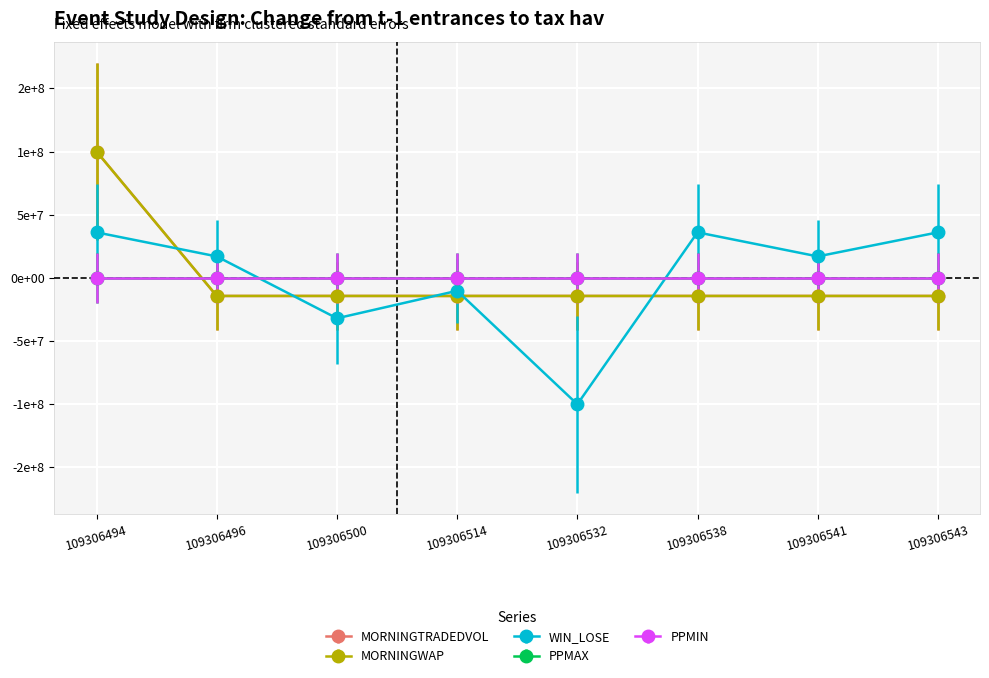

What is the value of the MORNINGWAP point at the 2nd from the left?

-14285714.3